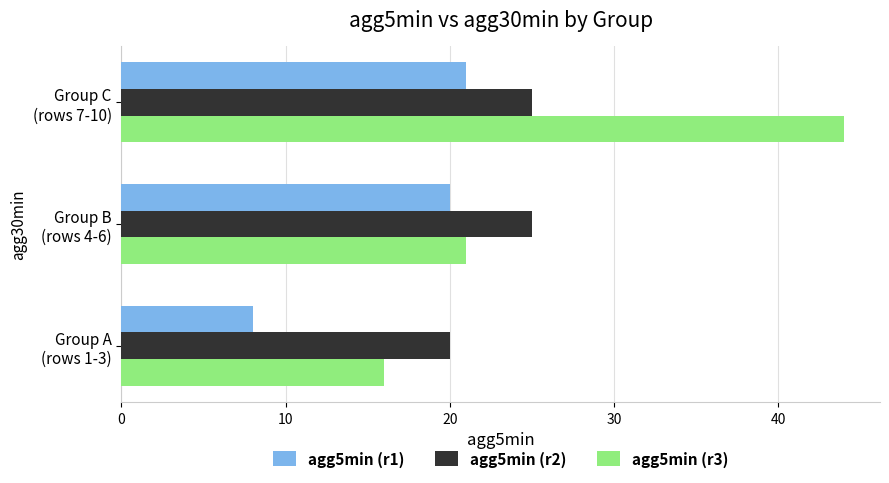

What is the lowest value of the agg5min (r1) series?

8